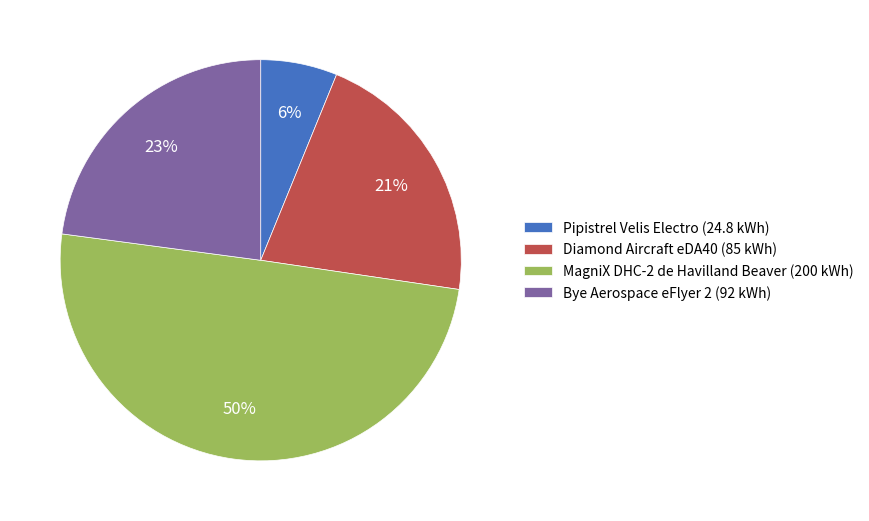

Which category has the smallest portion of the pie?

Pipistrel Velis Electro